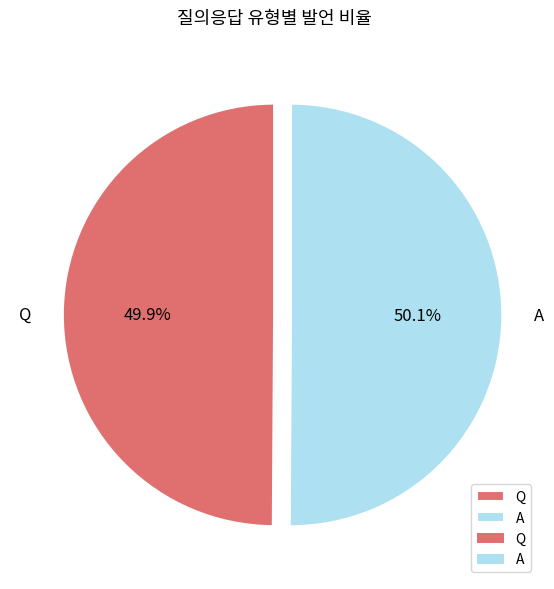

Do Q and A together represent more than half of the pie?

Yes